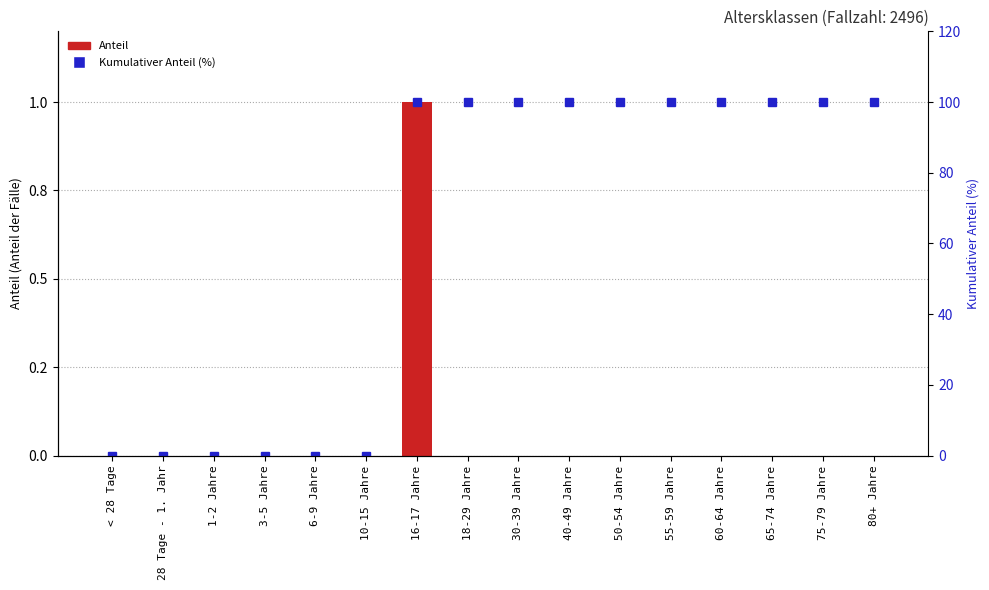

What is the difference between the maximum and minimum values in the Anteil series?

1